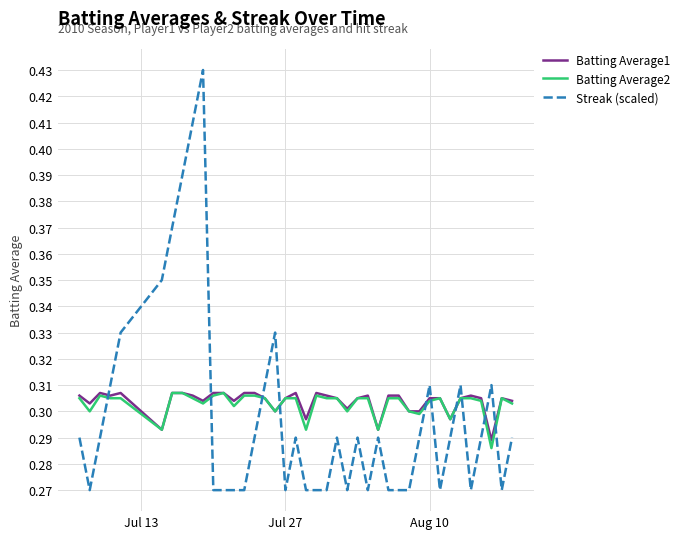

List the series in order of their overall mean, lowest first.

Streak (scaled), Batting Average2, Batting Average1